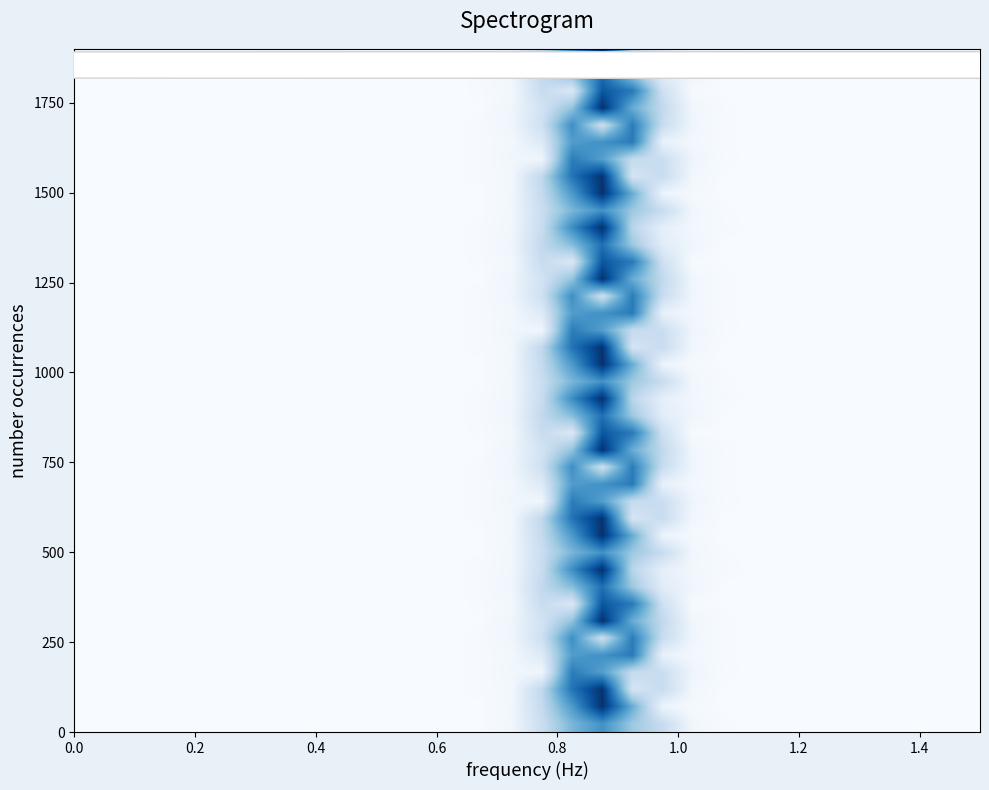

At how many categories does at least one series exceed 28?

3